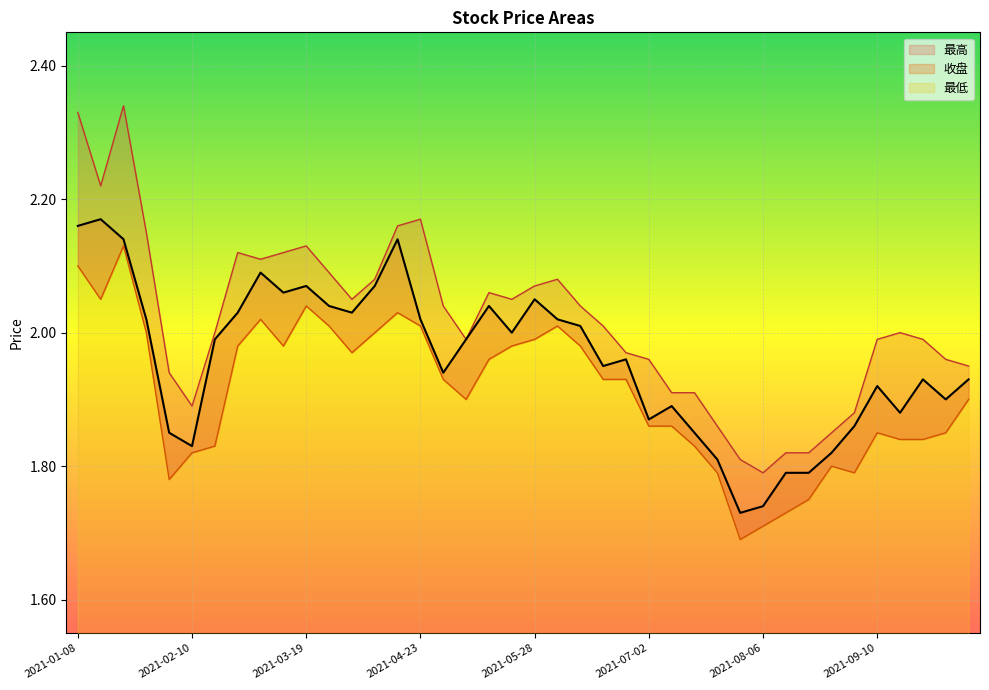

At which category is the sum across all series the highest?

2021-01-22